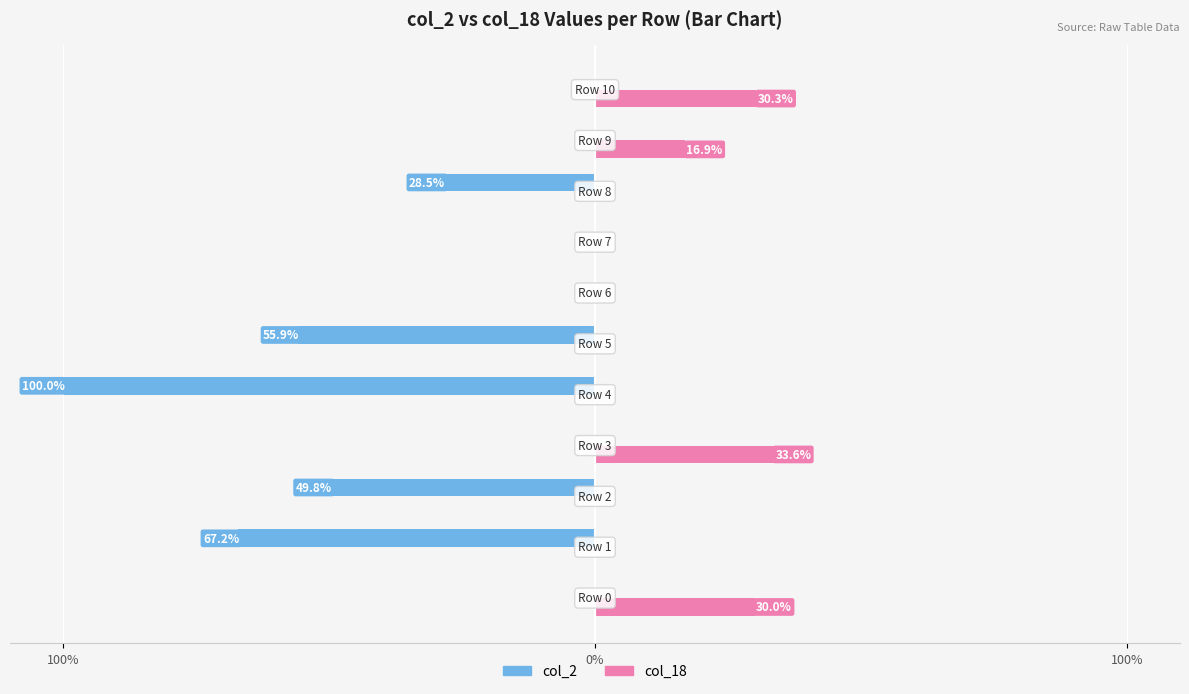

List the series in order of their overall mean, lowest first.

col_2, col_18